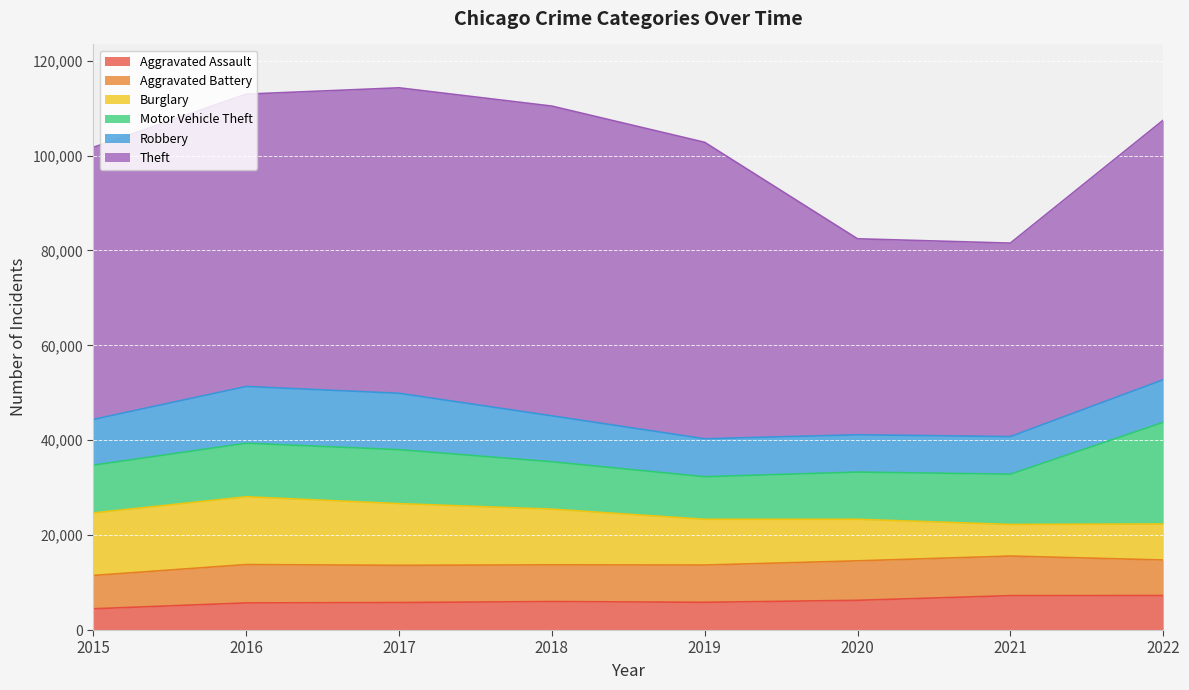

How many lines are shown in the chart?

6